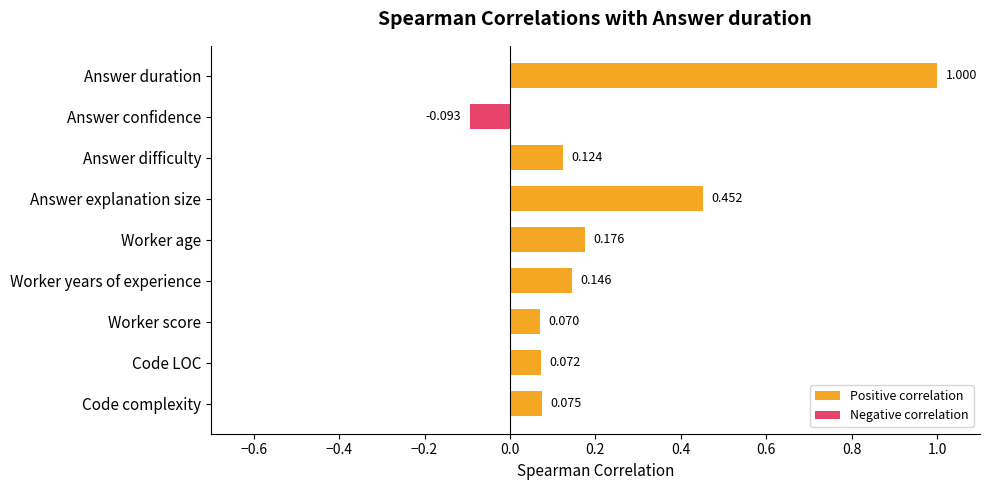

Which has a higher value, Worker score or Answer duration?

Answer duration